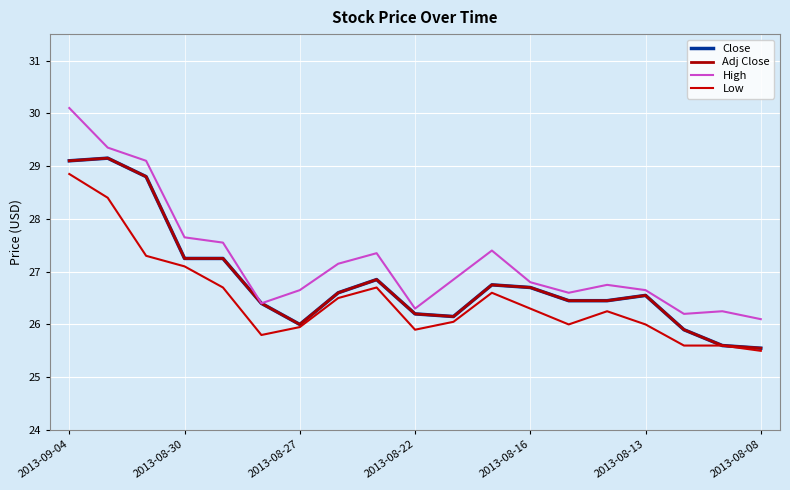

Reading left to right, what are all the values shown in this chart?

Close: 29.1	29.1	28.8	27.2	27.2	26.4	26.0	26.6	26.9	26.2	26.1	26.8	26.7	26.4	26.4	26.6	25.9	25.6	25.6
Adj Close: 29.1	29.1	28.8	27.2	27.2	26.4	26.0	26.6	26.9	26.2	26.1	26.8	26.7	26.4	26.4	26.6	25.9	25.6	25.6
High: 30.1	29.4	29.1	27.6	27.6	26.4	26.6	27.1	27.4	26.3	26.9	27.4	26.8	26.6	26.8	26.6	26.2	26.2	26.1
Low: 28.9	28.4	27.3	27.1	26.7	25.8	25.9	26.5	26.7	25.9	26.1	26.6	26.3	26.0	26.2	26.0	25.6	25.6	25.5